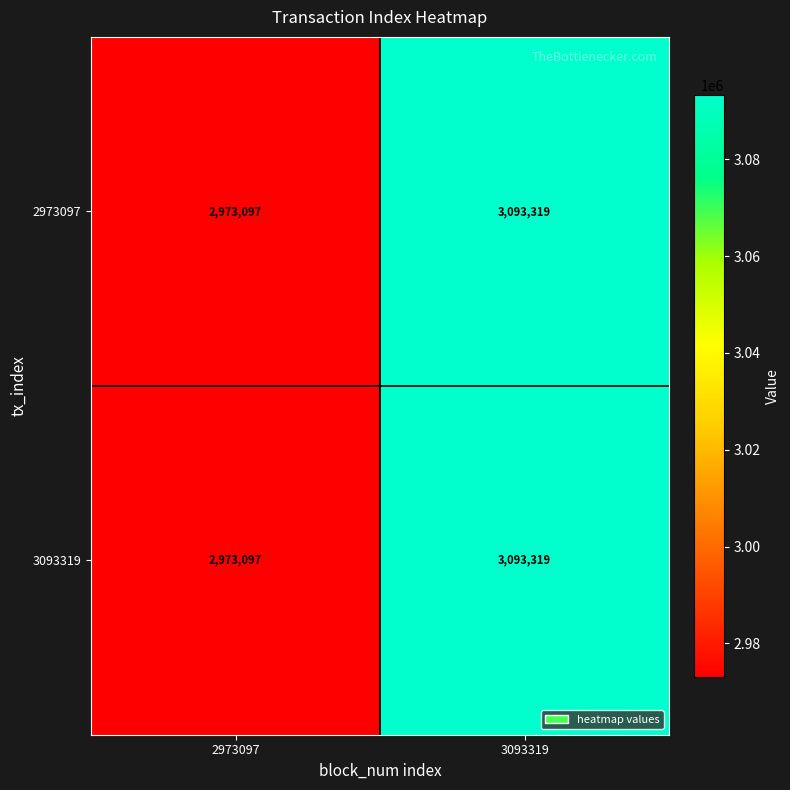

Which category has the highest value in the 3093319 series?

3093319